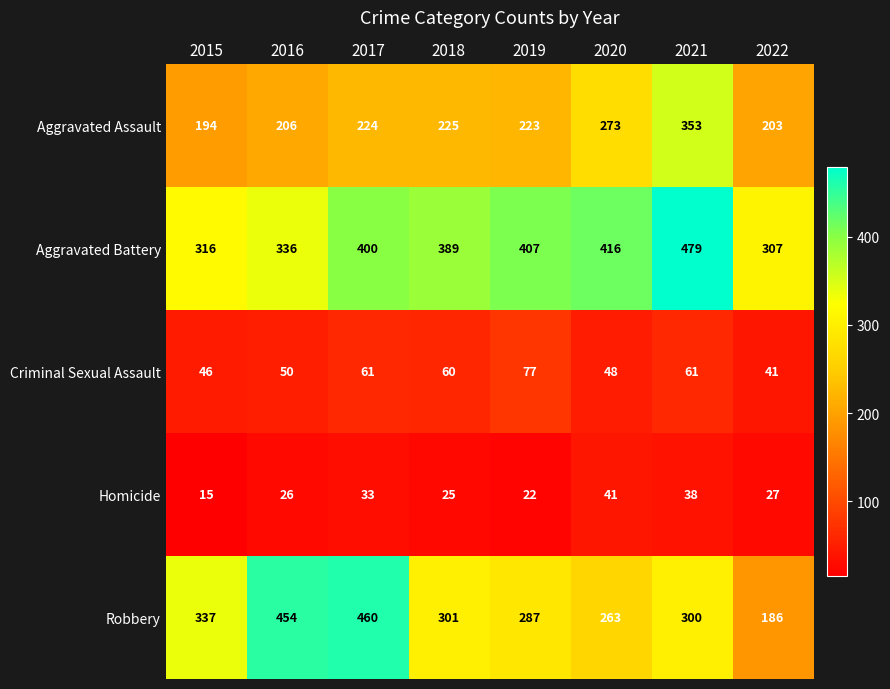

Rank the series by their maximum value, from lowest to highest.

Homicide, Criminal Sexual Assault, Aggravated Assault, Robbery, Aggravated Battery